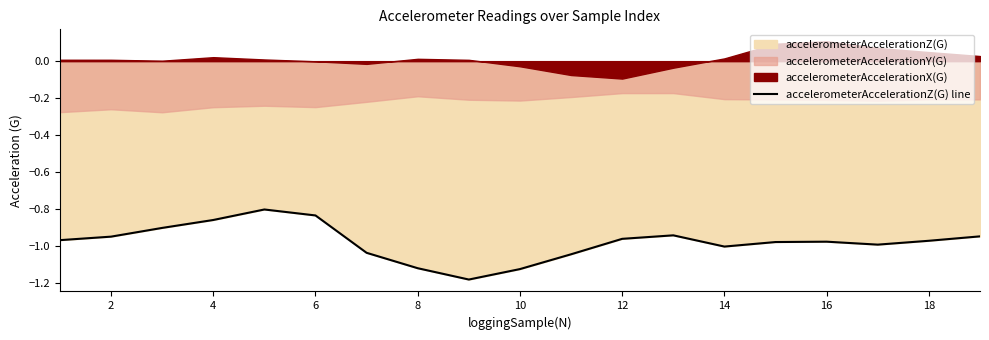

The accelerometerAccelerationZ(G) line series shows -1.6 at 12. True or false?

False